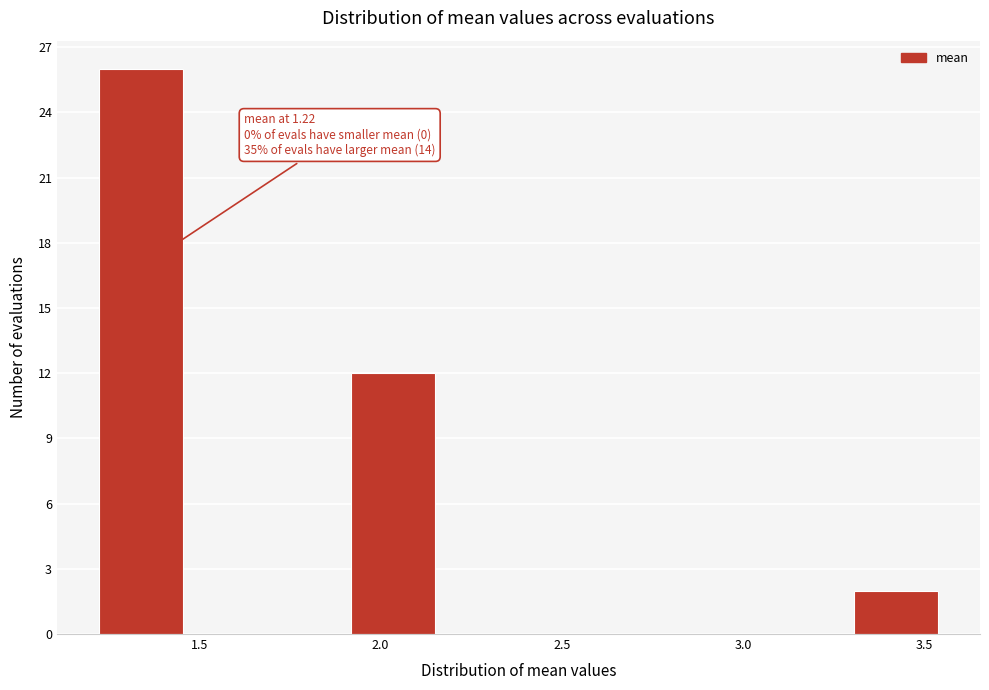

Over which range of the x-axis is the bar tallest?

1.20 to 1.45